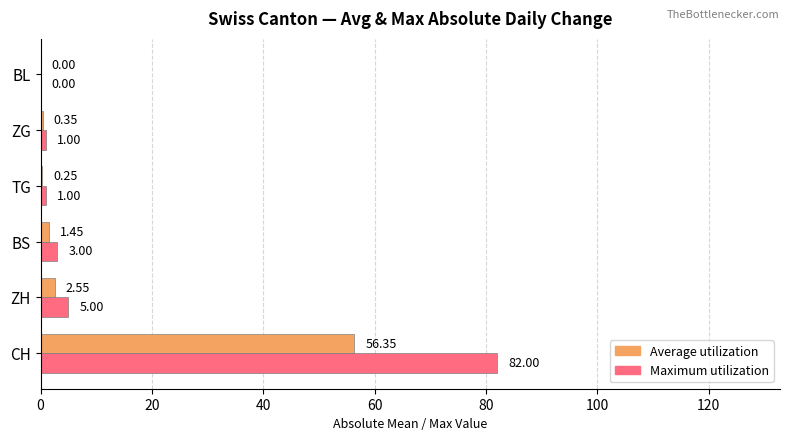

What is the total value across all series at BS?

4.5